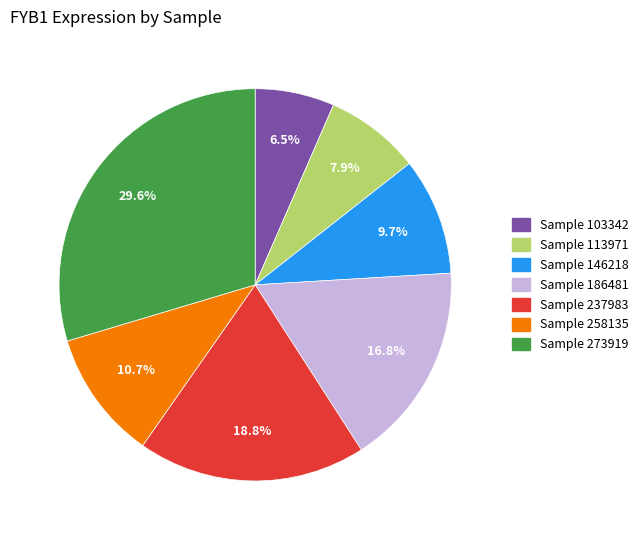

Is there any slice that represents more than half of the pie?

No